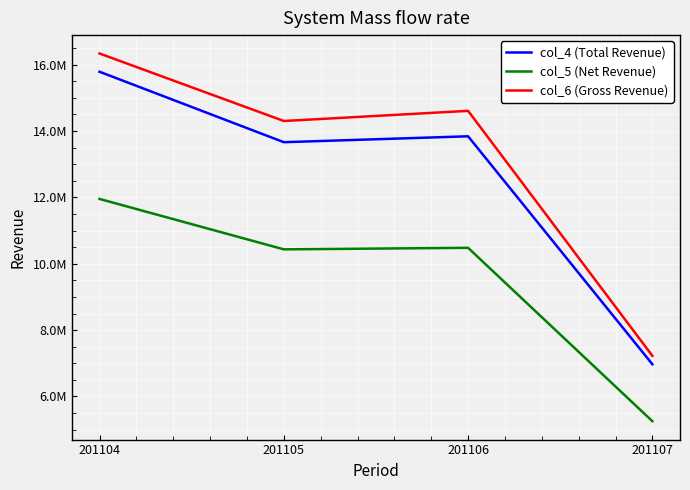

In col_5 (Net Revenue), how many points are lower than both neighbors (excluding endpoints)?

1